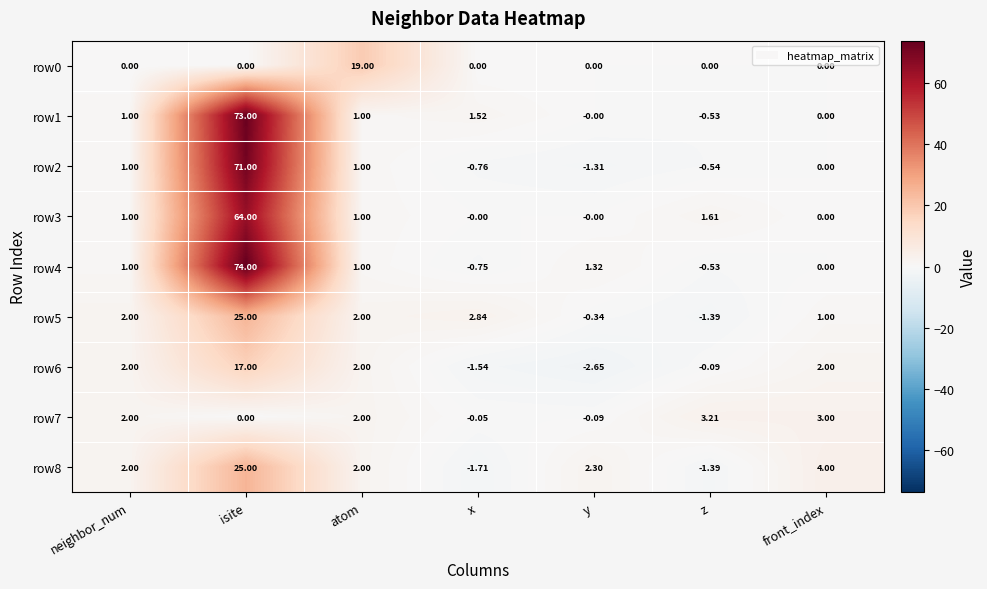

At which label is row5 closest to 11?

x